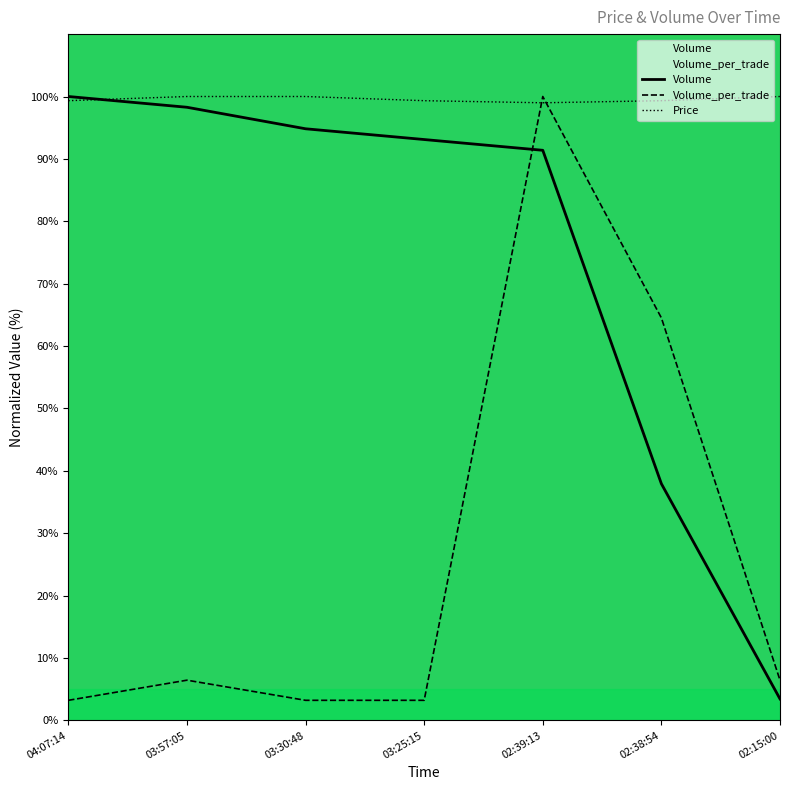

Which has a higher value, 02:39:13 or 04:07:14?

04:07:14